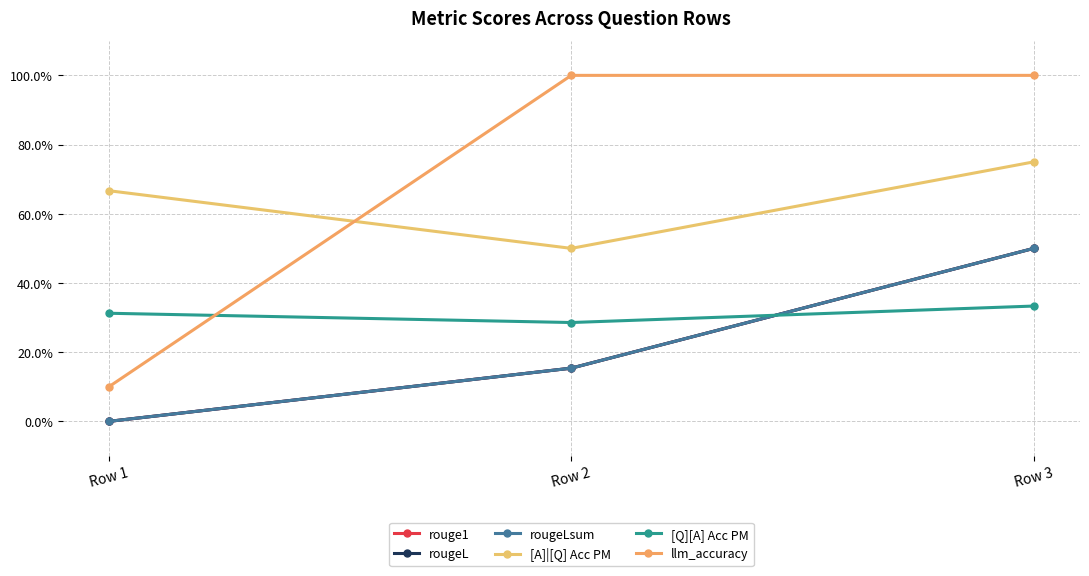

Is the value of rougeLsum at Row 1 greater than the value of rouge1 at Row 2?

No